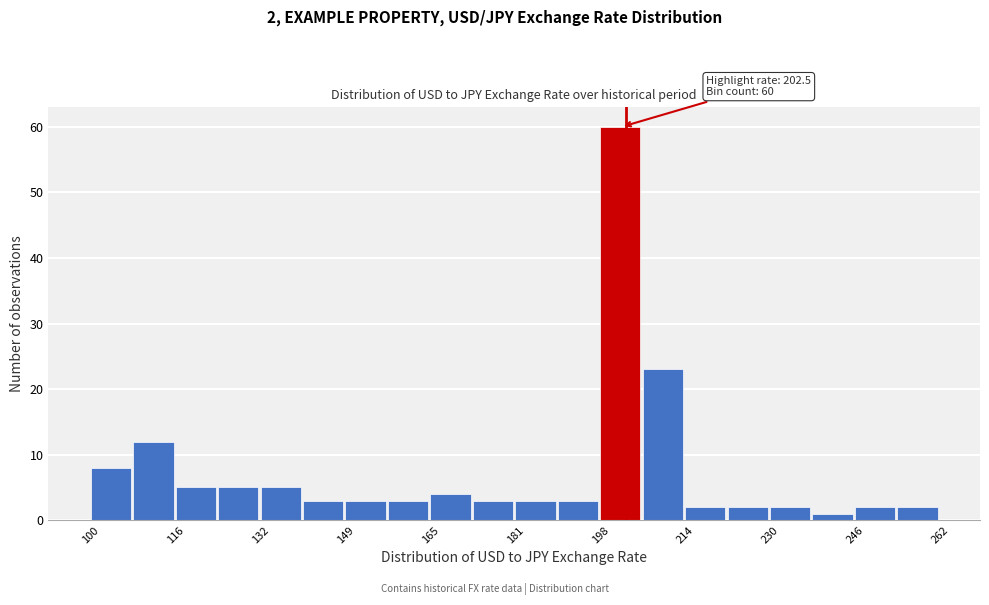

Over which range of the x-axis is the bar tallest?

198 to 206